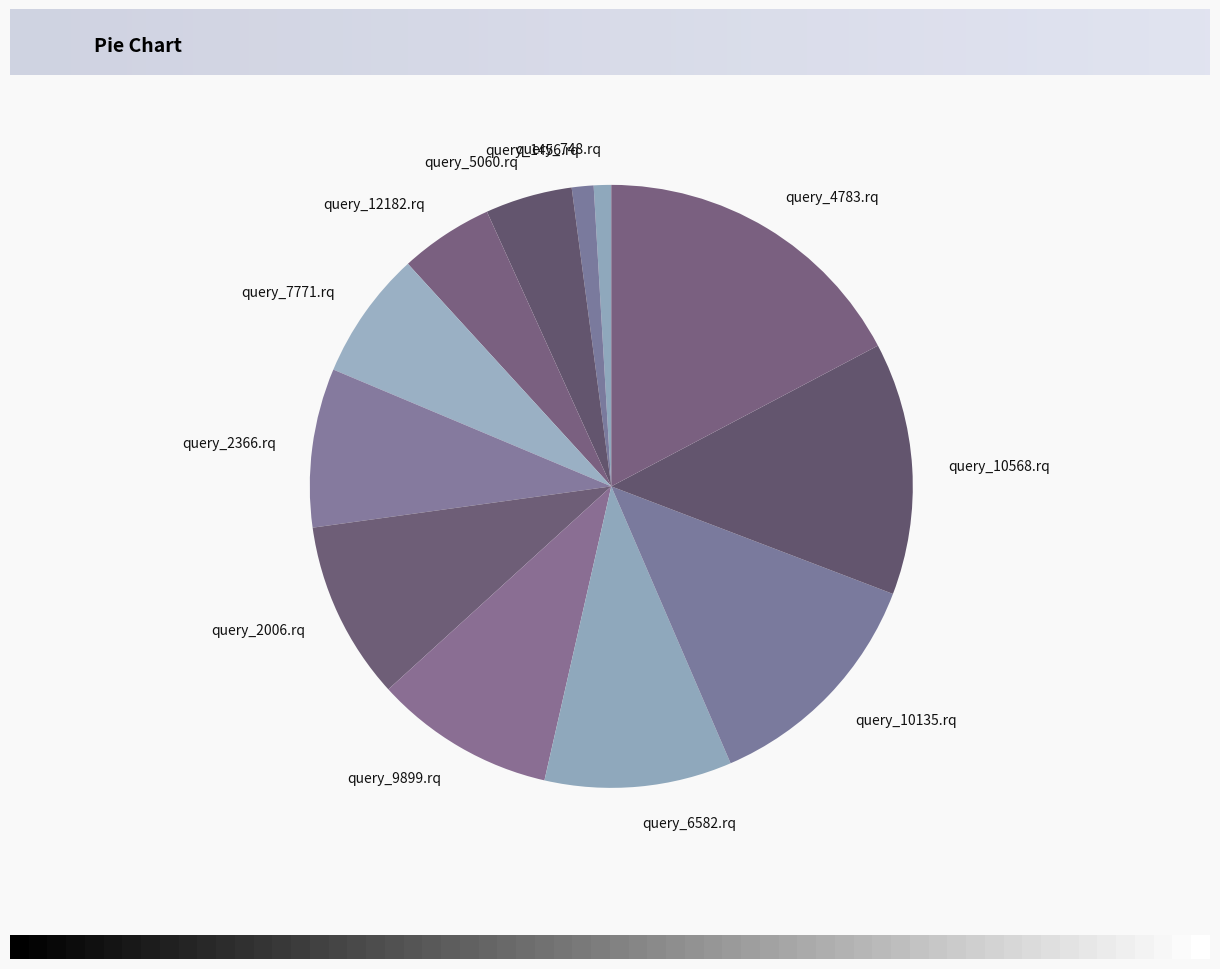

Which slice is the largest?

query_4783.rq